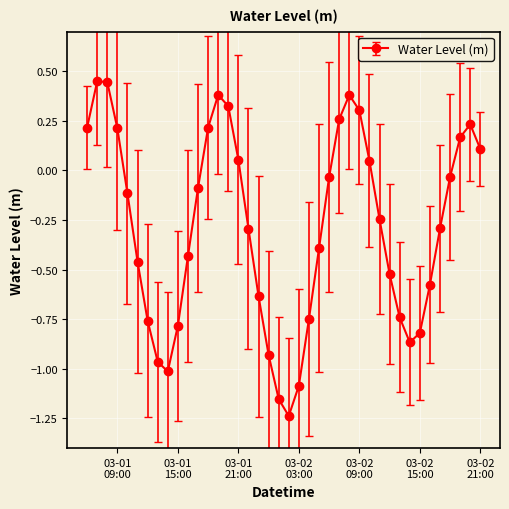

How many interior local valleys (lower than both neighbors) does the data have?

3